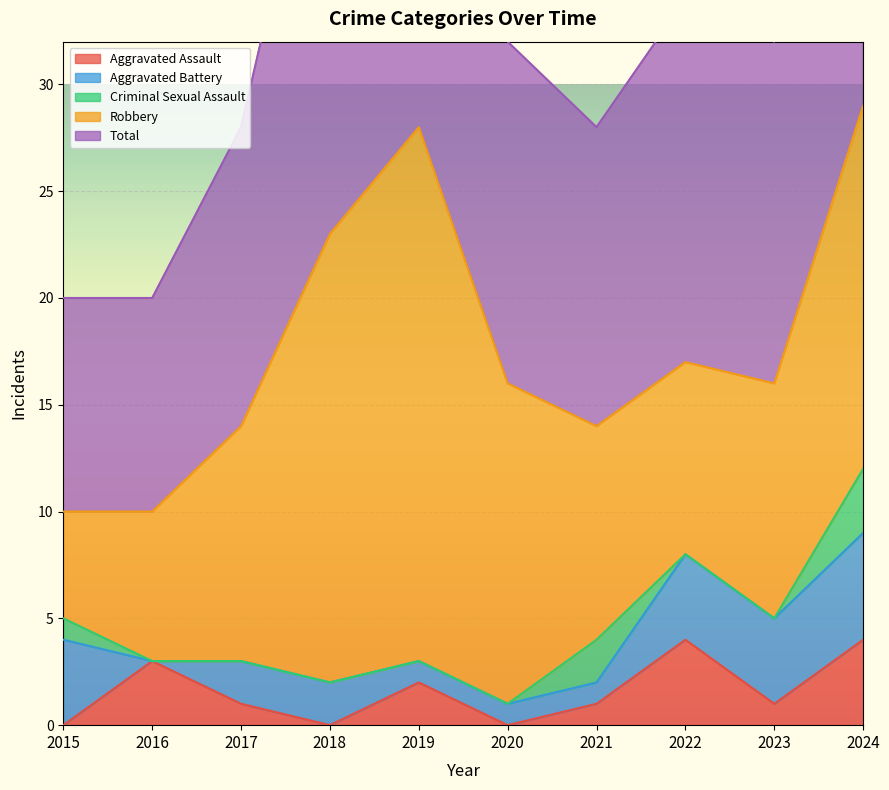

Which series changed the most between 2017 and 2019?

Robbery